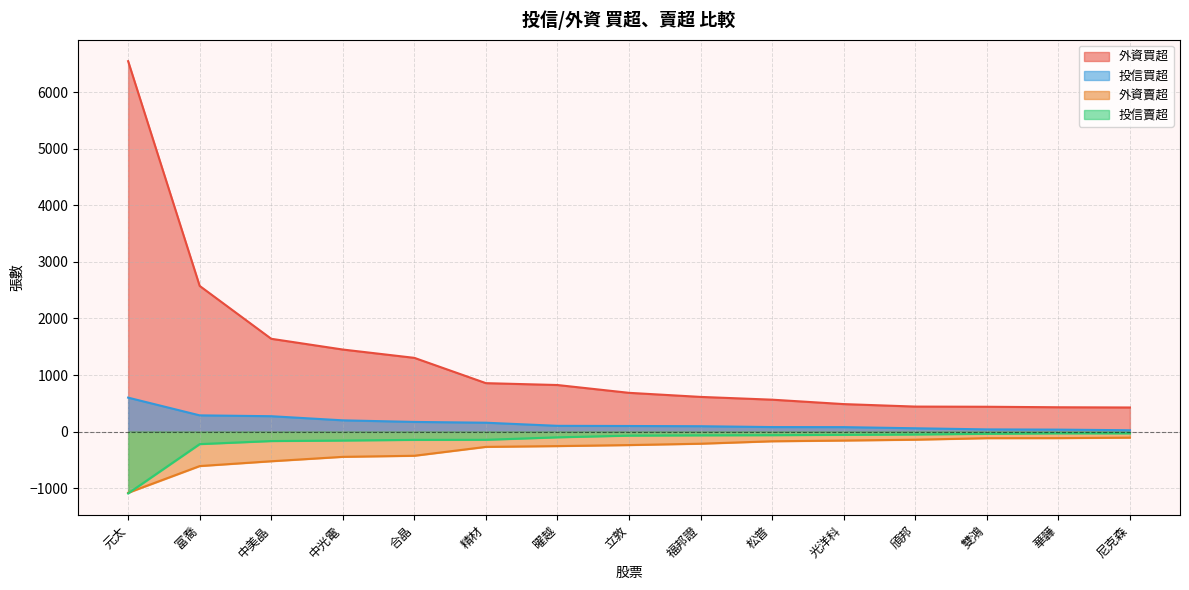

Which series has the widest spread of values?

外資買超